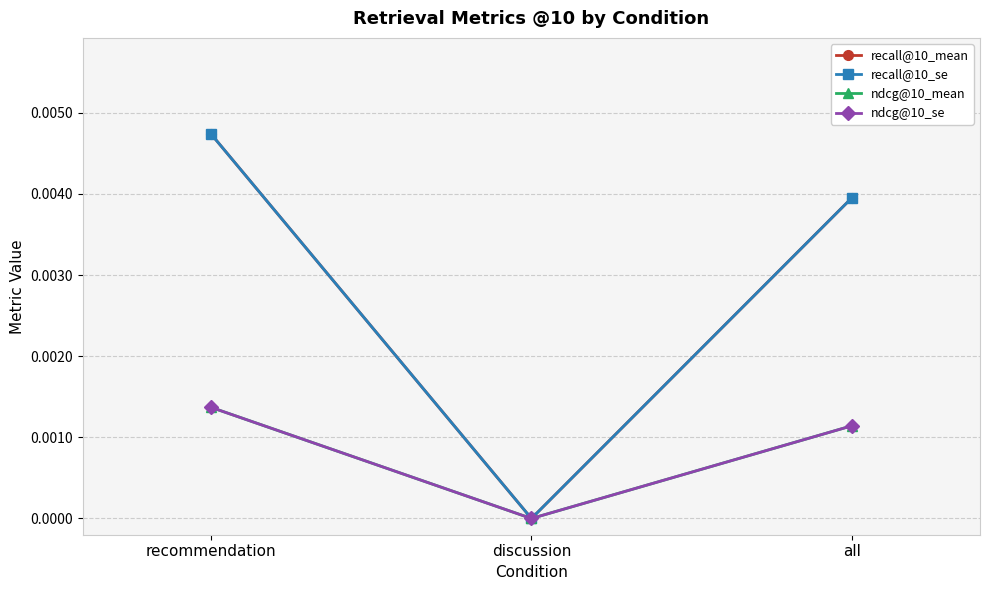

At which label is ndcg@10_mean closest to 0?

discussion